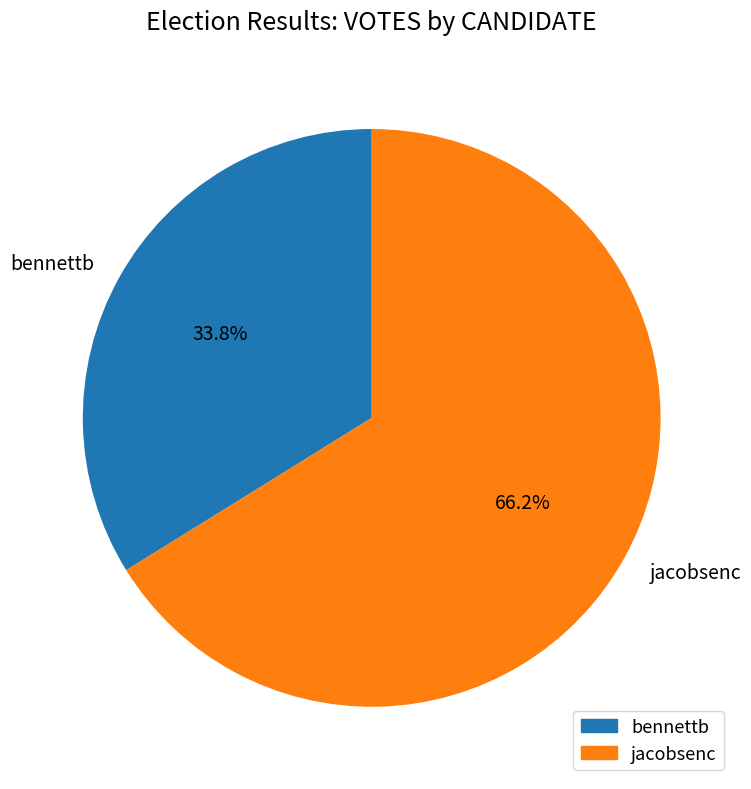

What percentage is the jacobsenc slice, to the nearest percent?

66%